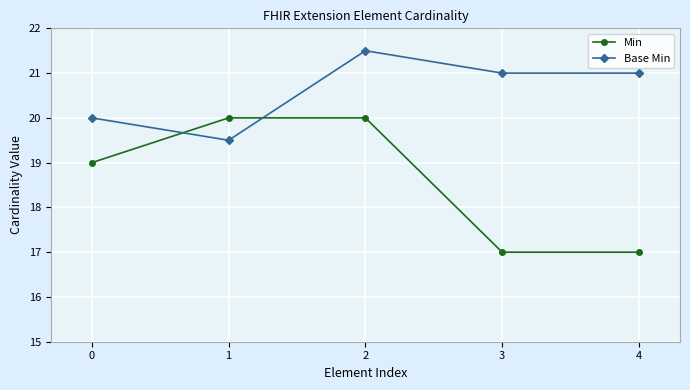

What is the value of the Min point at the 4th from the left?

17.0